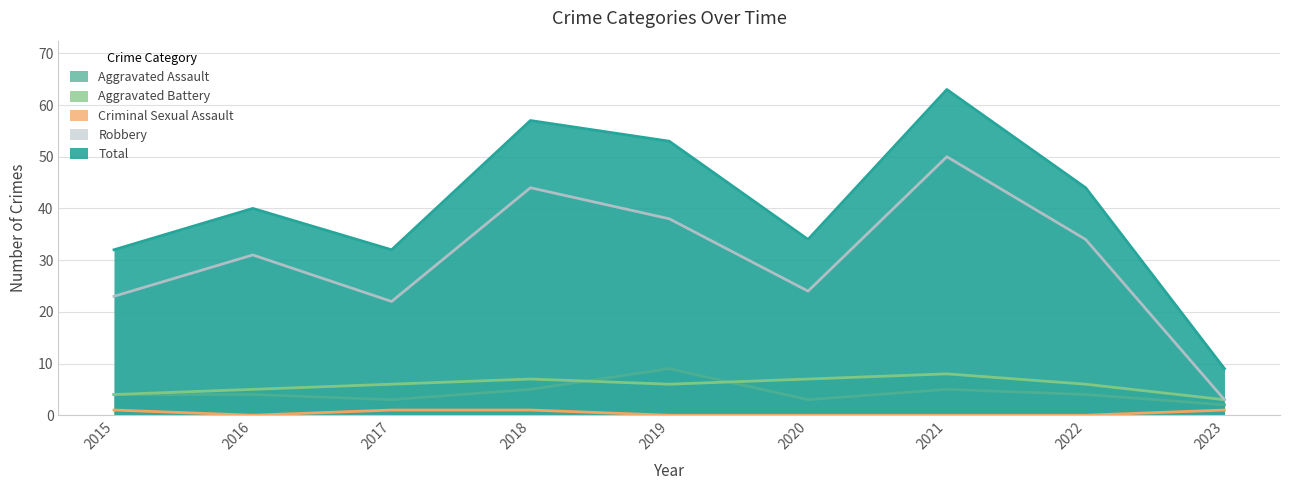

Rank the categories by Robbery value from lowest to highest.

2023, 2017, 2015, 2020, 2016, 2022, 2019, 2018, 2021